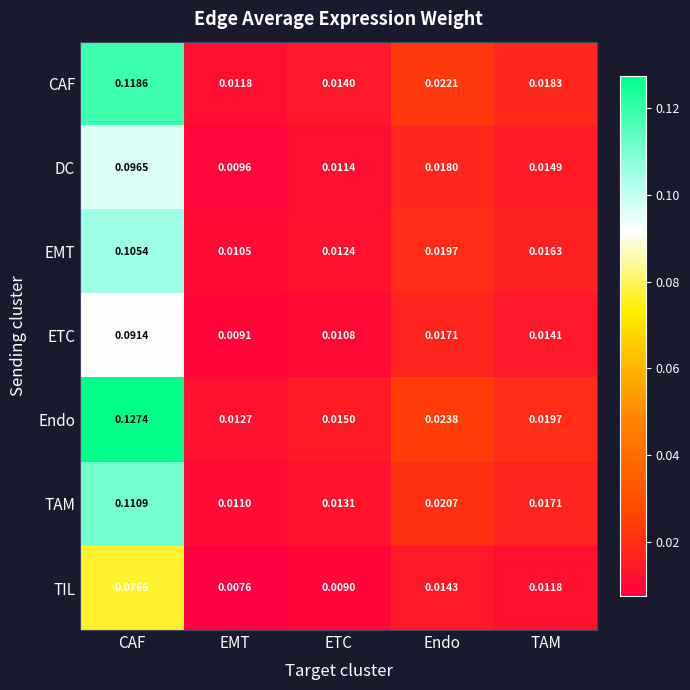

At which label is DC closest to 0?

EMT